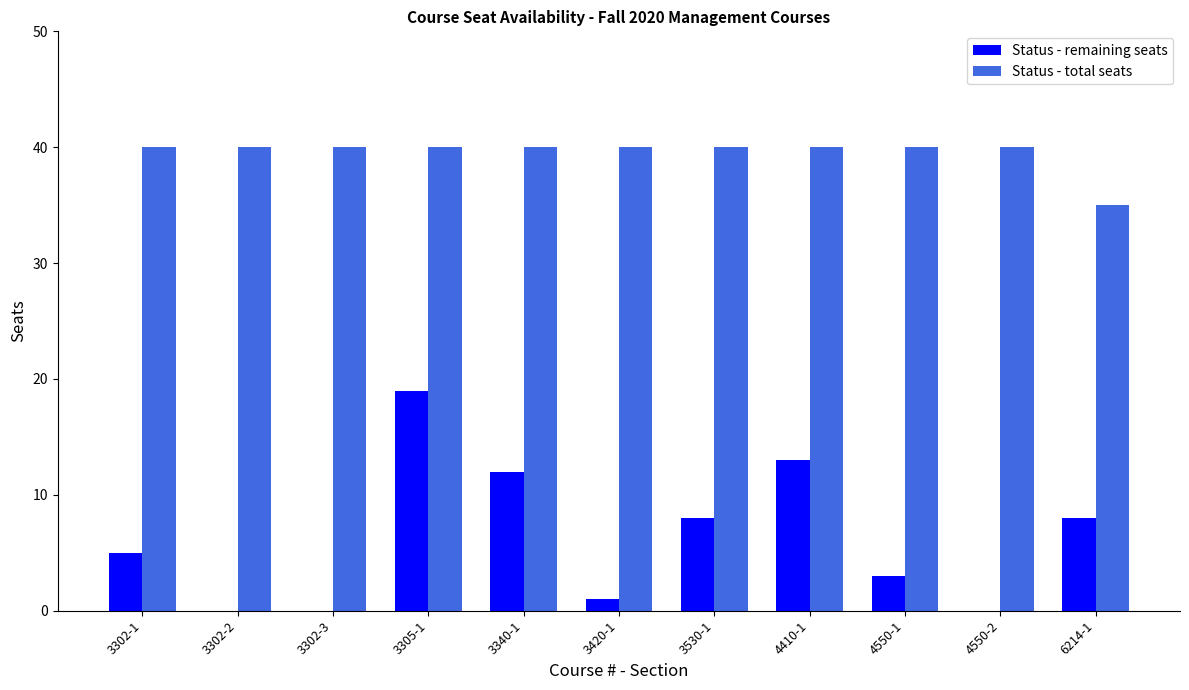

The Status - total seats series shows 12 at 3302-1. True or false?

False